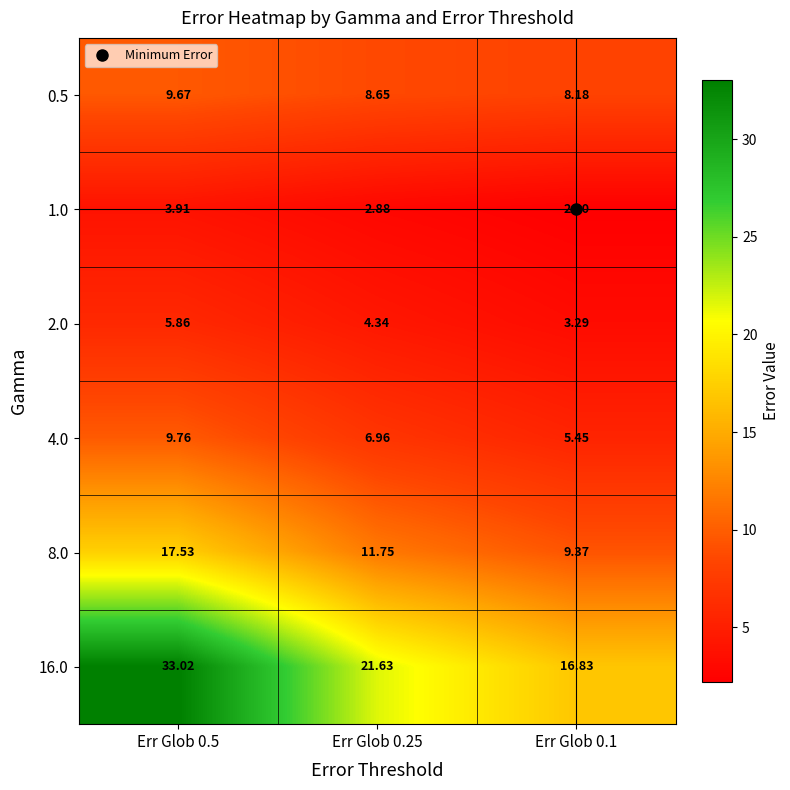

Rank the series at Err Glob 0.5 from lowest to highest value.

1.0, 2.0, 0.5, 4.0, 8.0, 16.0